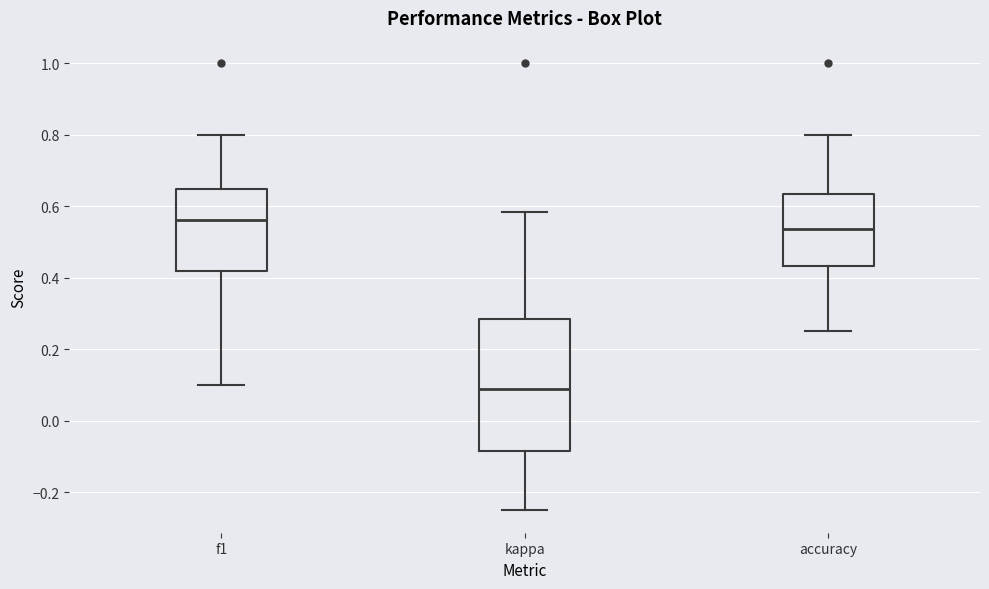

Comparing the boxes themselves (not the whiskers), which one is the tallest?

kappa